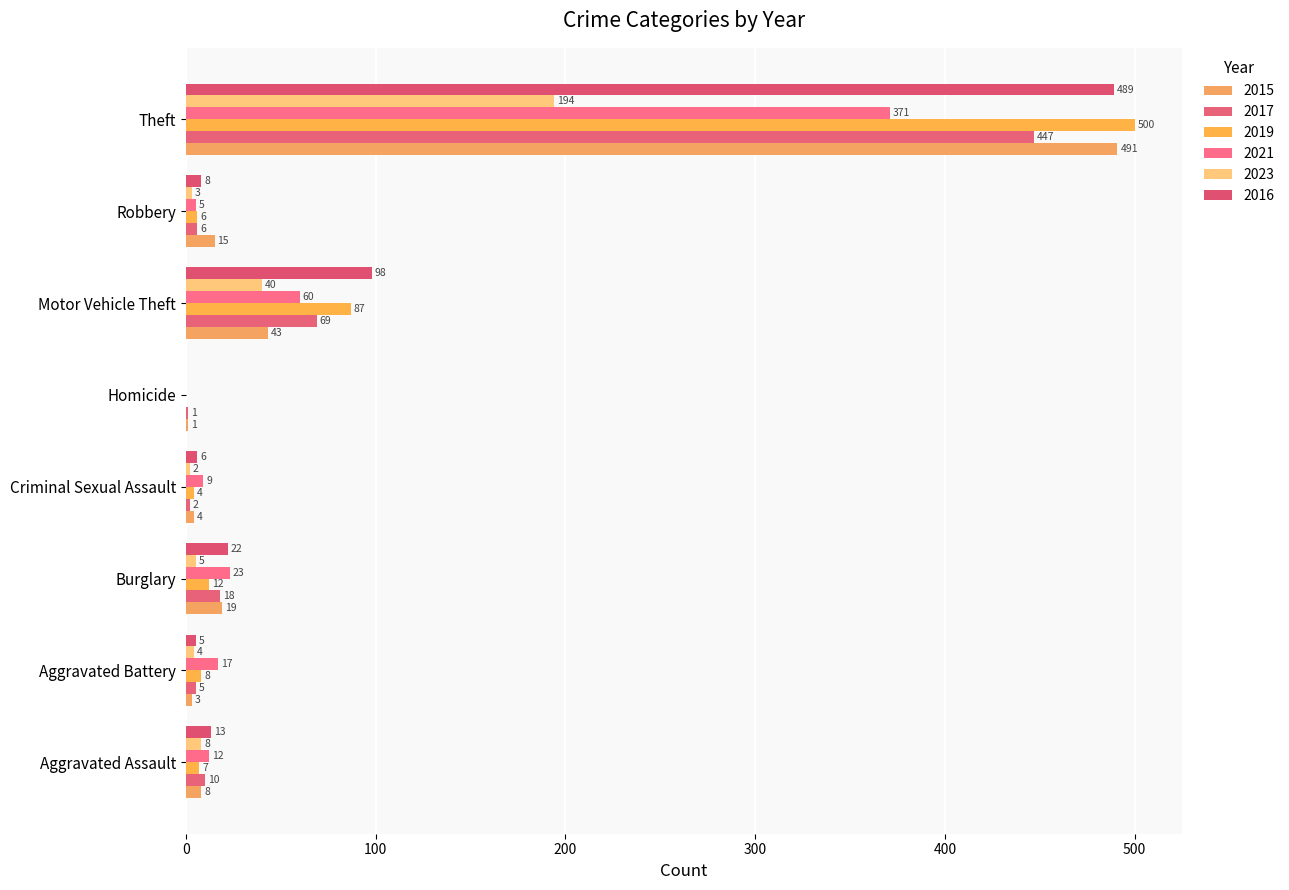

How many categories are shown in the chart?

8